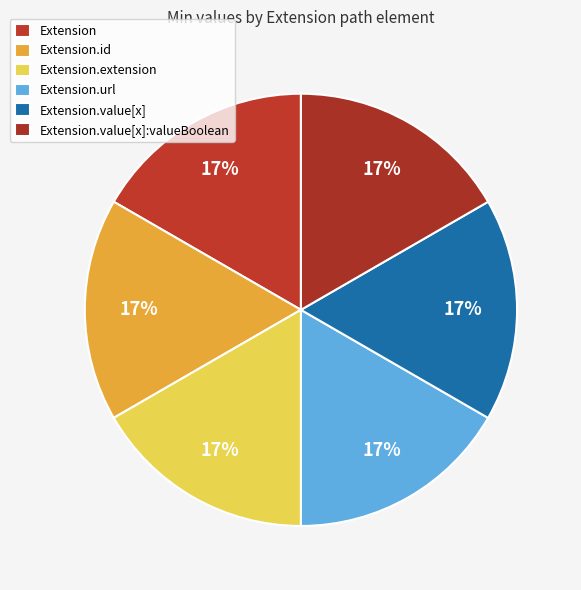

Count the number of slices in the pie.

6